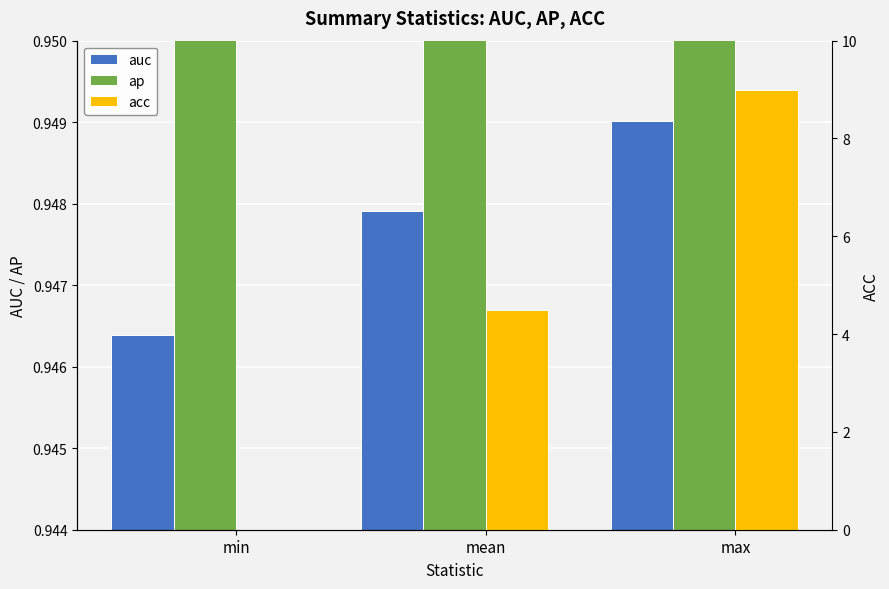

At which label does acc first exceed 4?

mean